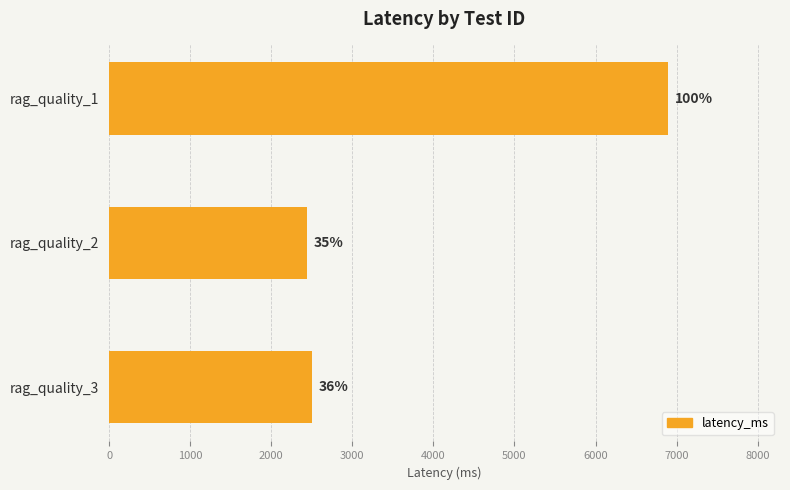

What is the average value?

3947